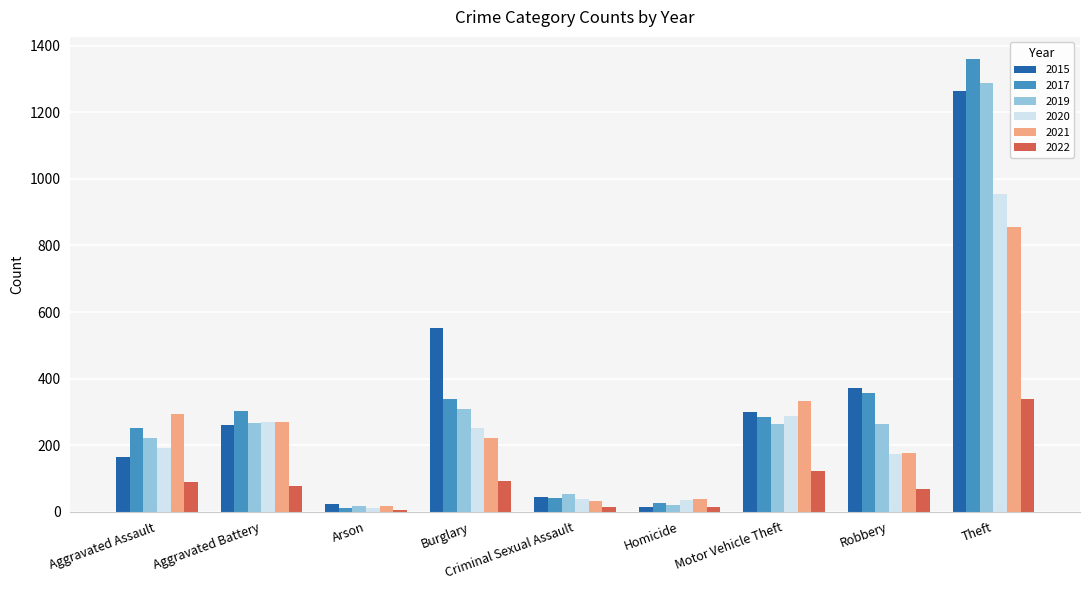

How many distinct data groups are displayed?

6